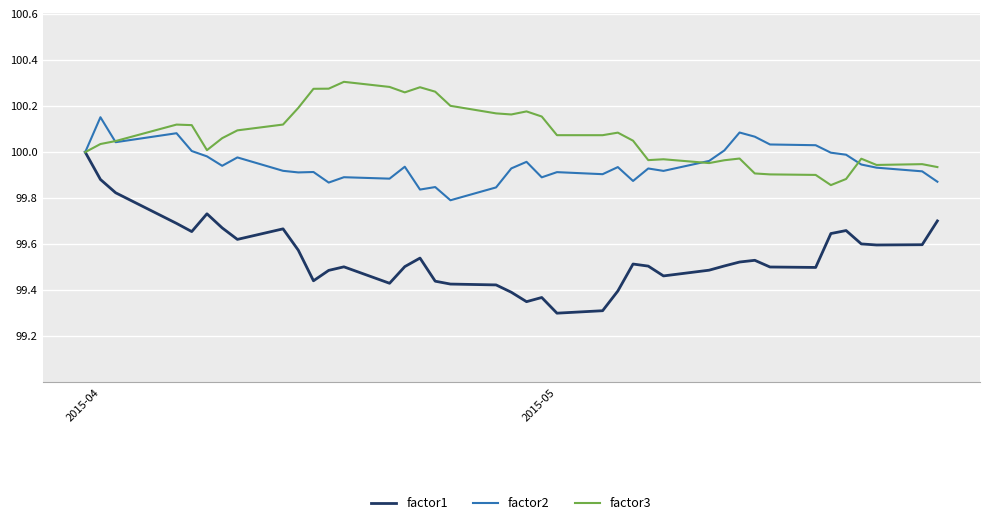

How many lines are shown in the chart?

3